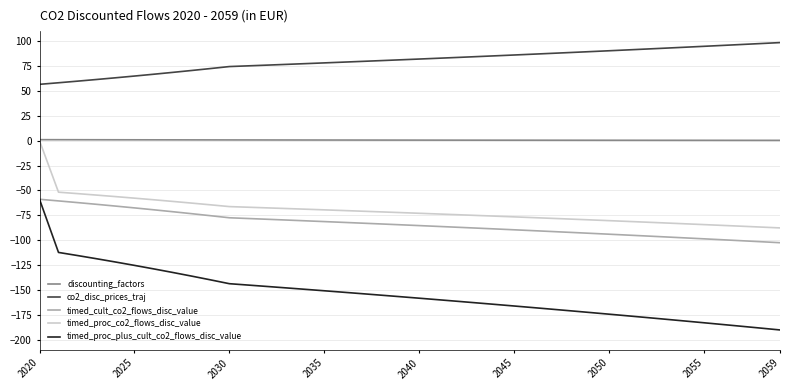

Which series has the largest total across all categories?

co2_disc_prices_traj